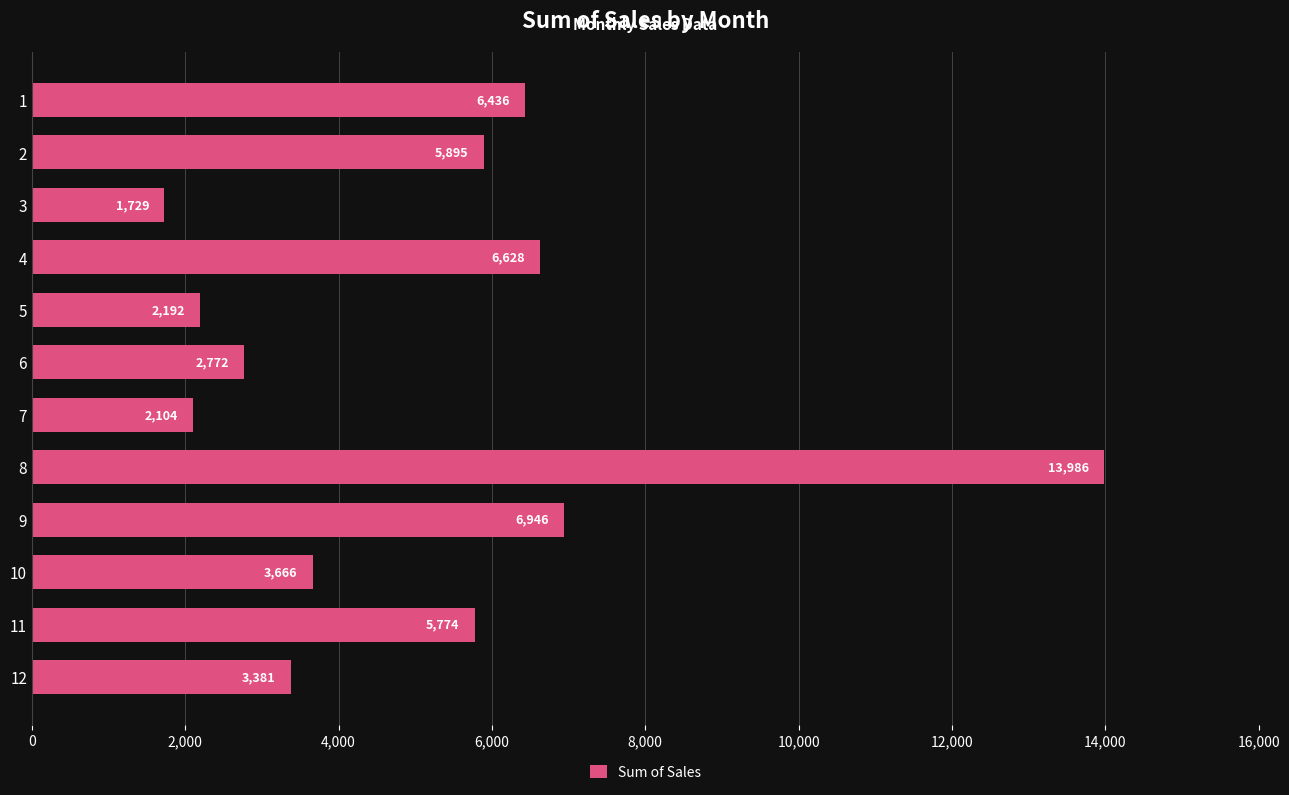

Where is the data nearest to the value 7857?

9